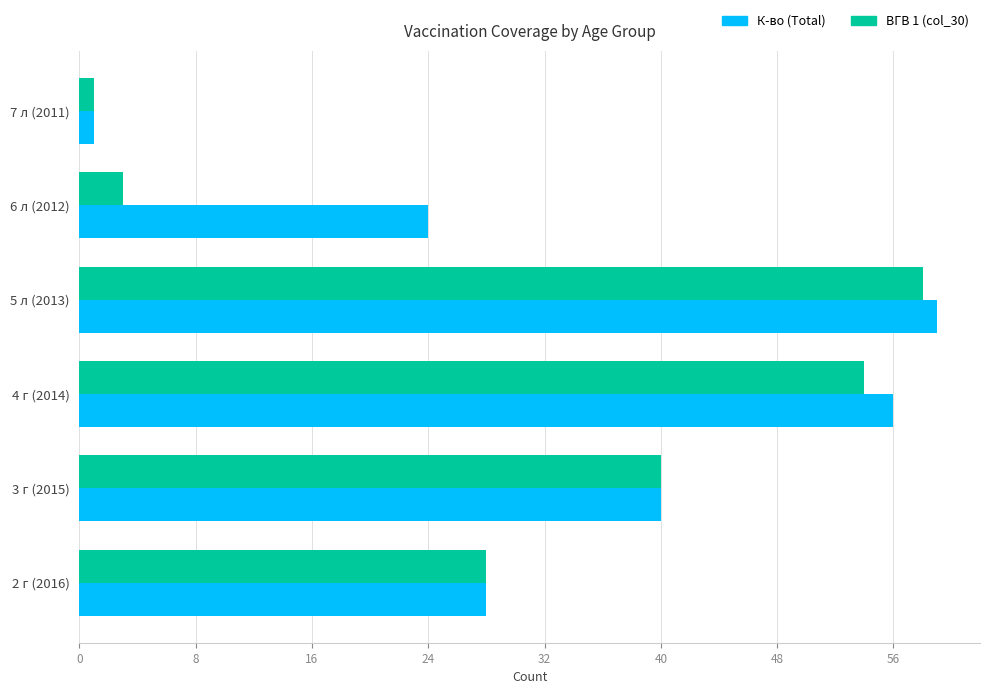

At which category is the sum across all series the highest?

5 л (2013)